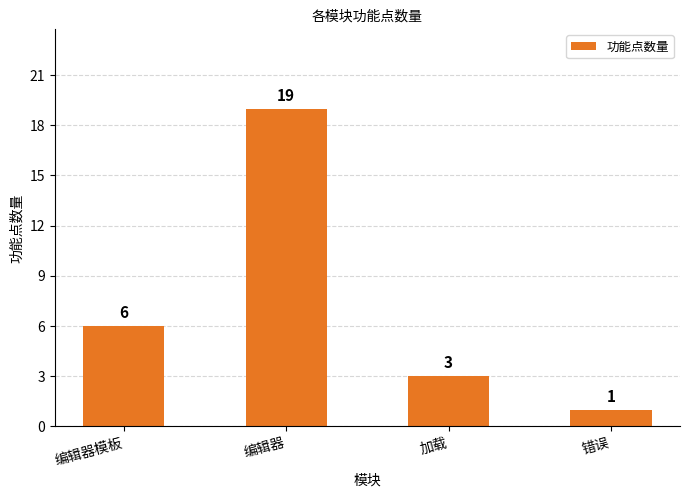

Reading left to right, what are all the values shown in this chart?

6	19	3	1